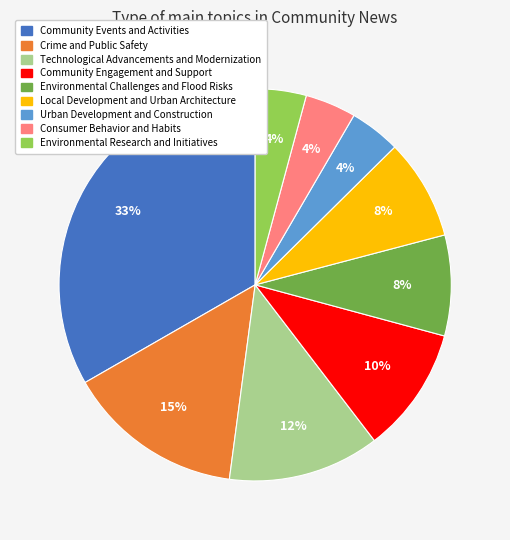

Is it true that Technological Advancements and Modernization is 1% of the pie?

False